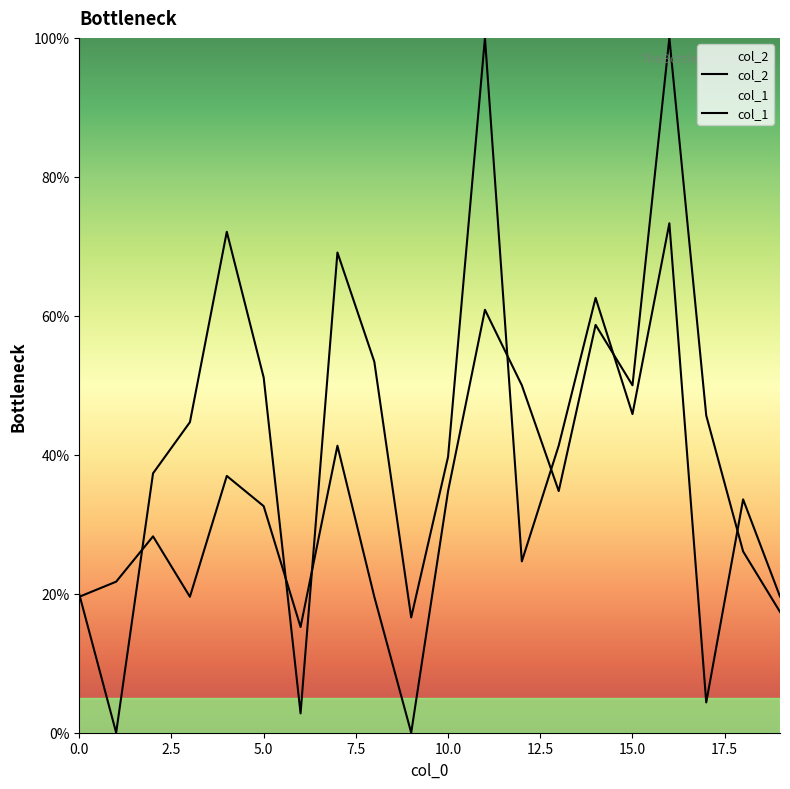

What is the sum of all col_1 values?

713.0